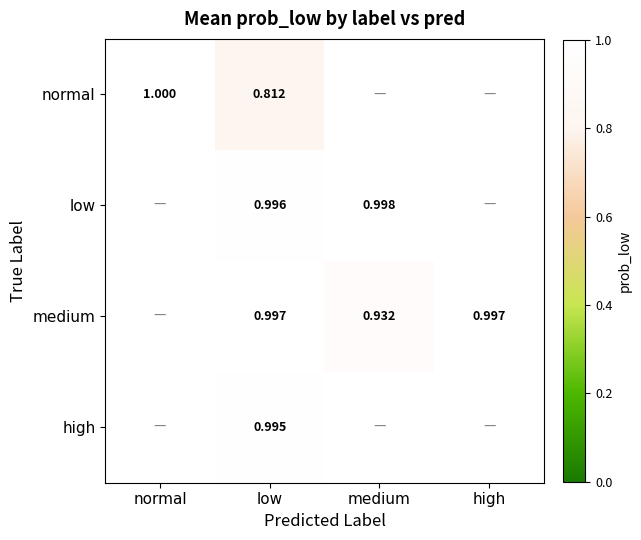

At low, list the series in order from largest to smallest.

medium, low, high, normal